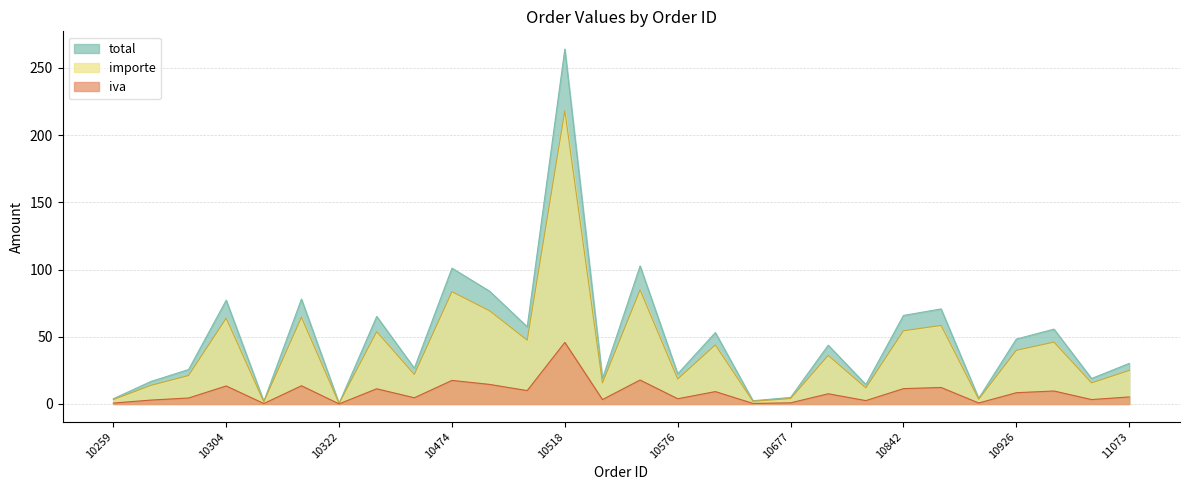

What is the smallest value displayed?

0.1